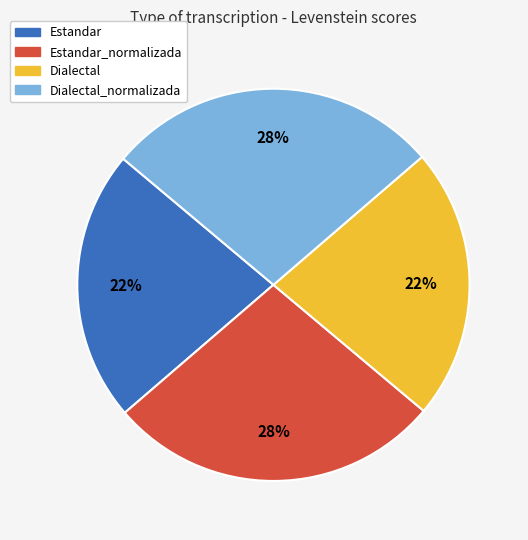

To the nearest percent, what is the combined percentage of Estandar_normalizada and Dialectal?

50%